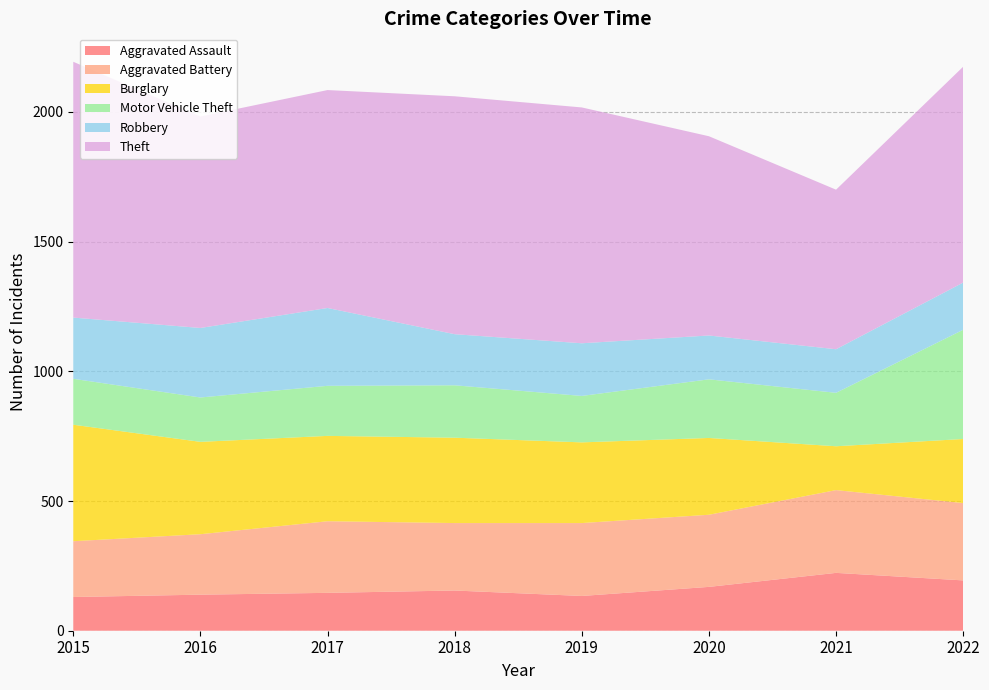

Reading left to right, what are all the values shown in this chart?

Aggravated Assault: 130	139	146	155	134	169	223	194
Aggravated Battery: 215	233	276	260	281	278	319	298
Burglary: 449	356	329	329	311	296	169	247
Motor Vehicle Theft: 177	171	193	202	179	226	206	421
Robbery: 236	268	300	197	203	169	168	182
Theft: 986	815	840	917	909	768	615	832